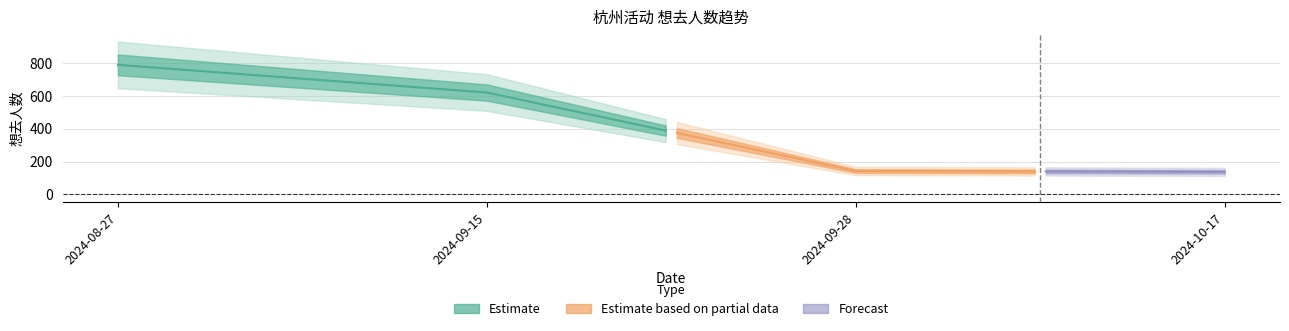

Where does the data first go above 621?

2024-08-27